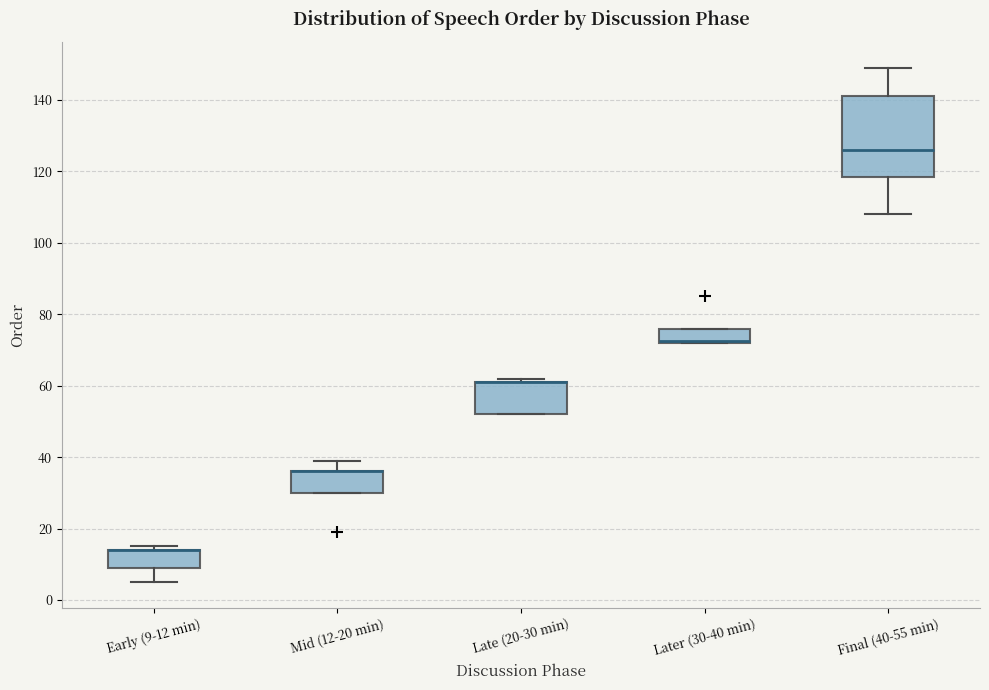

Where is the lower edge of the box for Early (9-12 min) on the y-axis? The values are not printed on the chart, so give them approximately, as read against the axis.

10